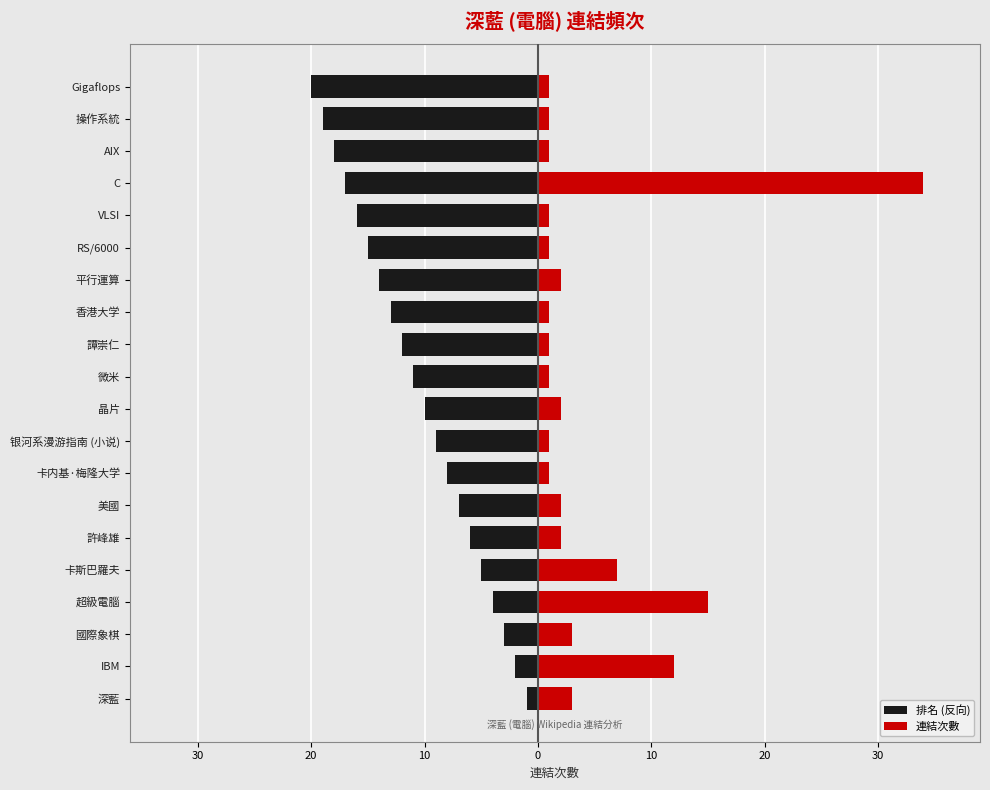

What is the difference between the highest and lowest values at 10?

19